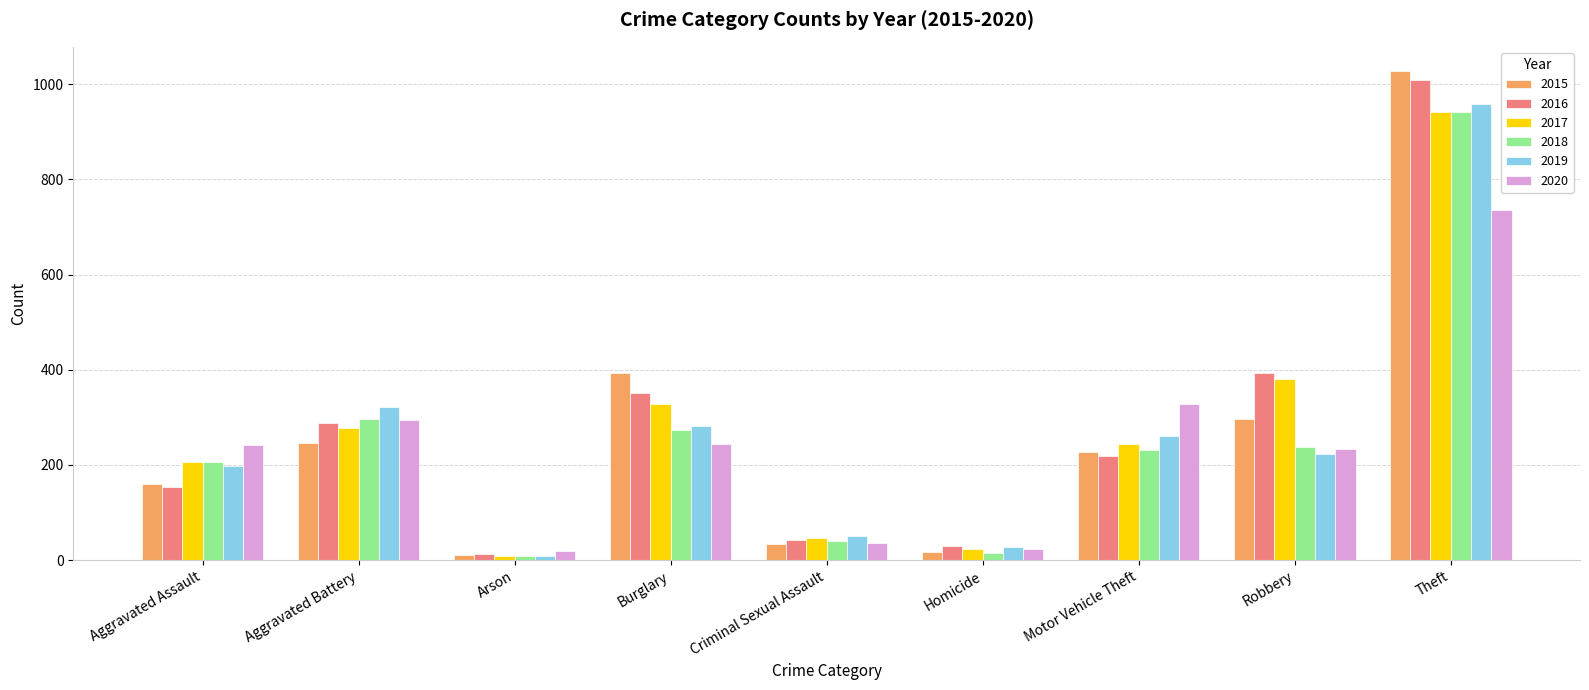

Which series has the widest spread of values?

2015